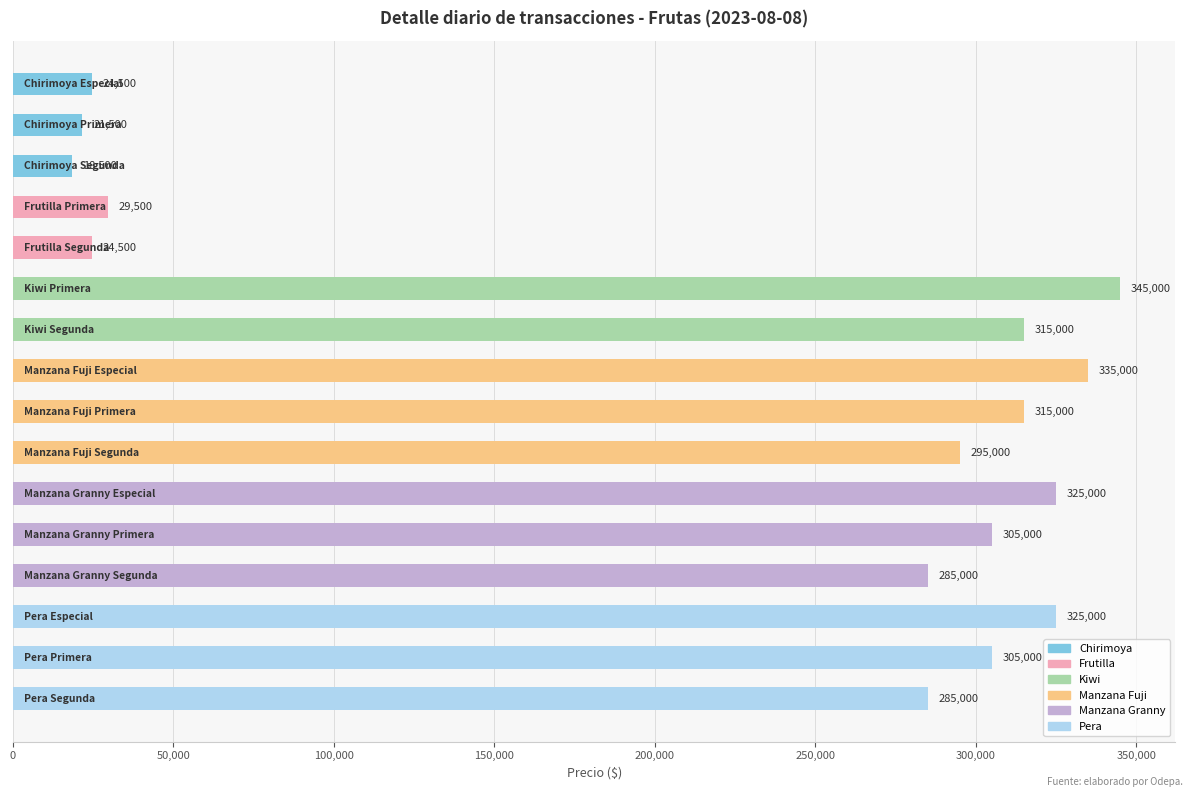

Does the chart contain stacked bars?

No